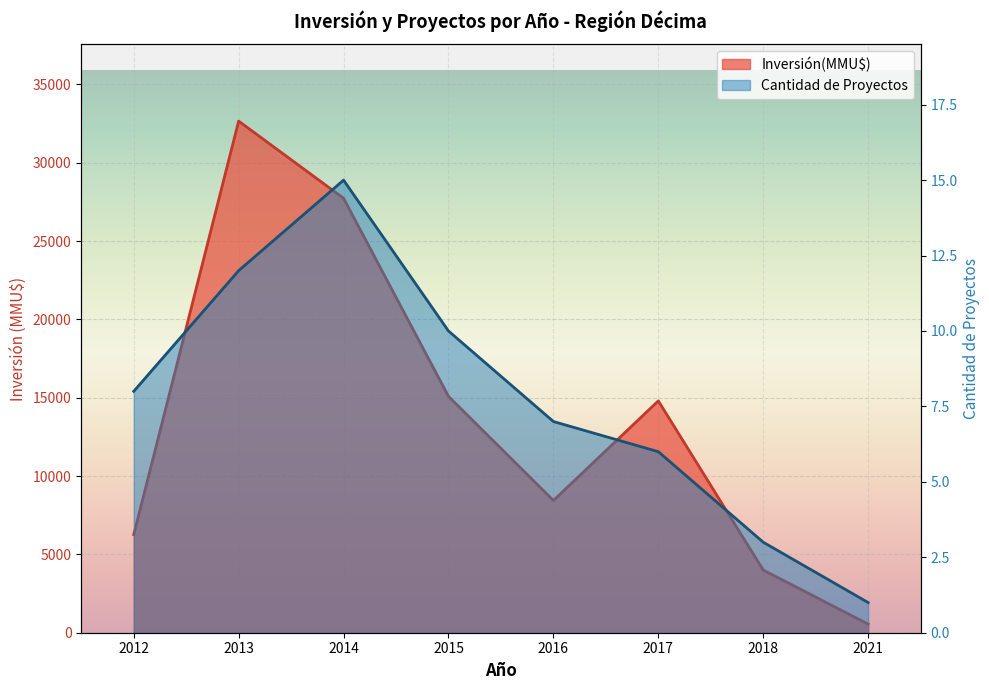

List the series in order of their overall mean, highest first.

Inversión(MMU$) por Año, Cantidad de Proyectos